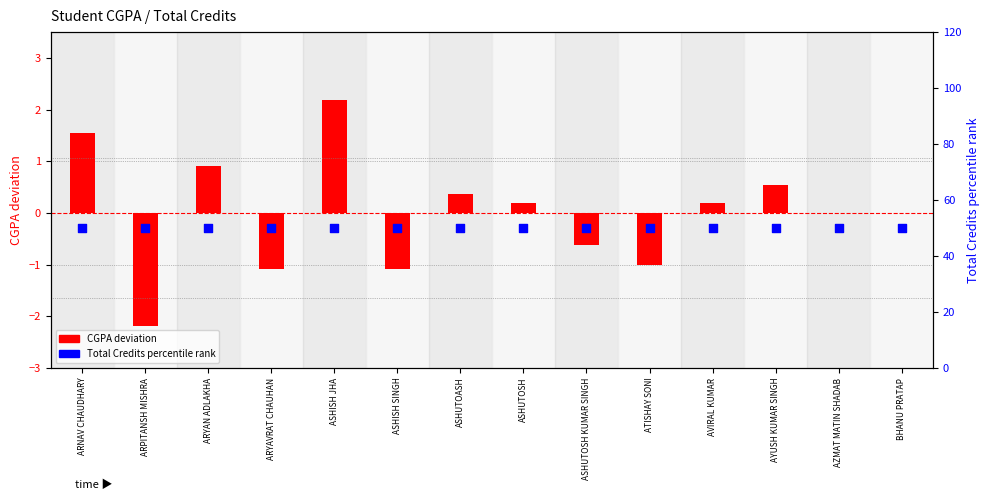

Which series has the largest Y range (max minus min)?

CGPA deviation